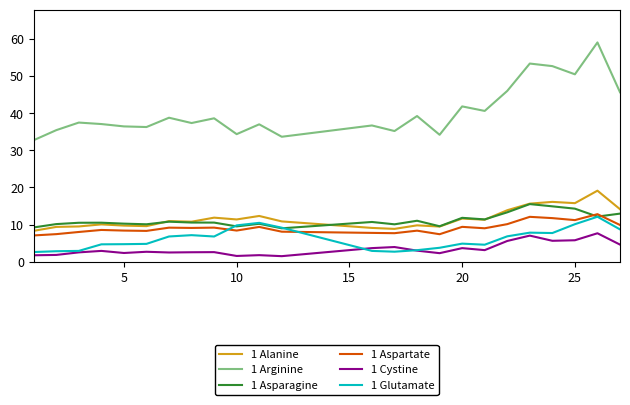

True or false: 1 Alanine and 1 Glutamate cross at least once.

False